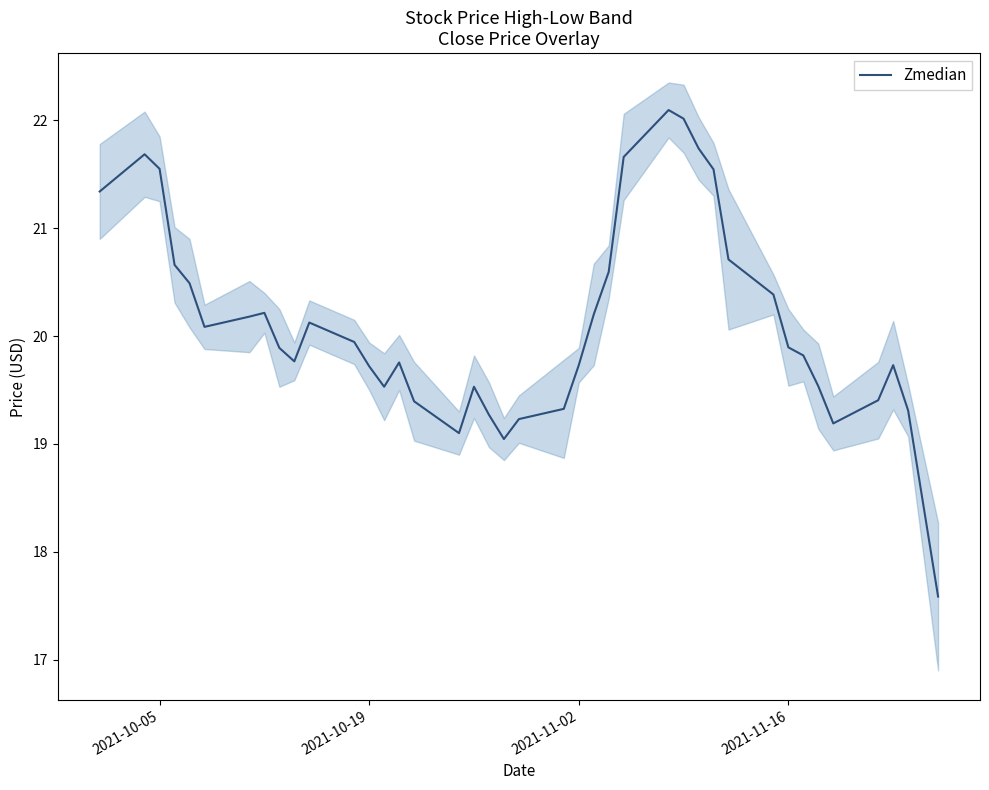

What is the highest value of the Zmedian series?

22.1